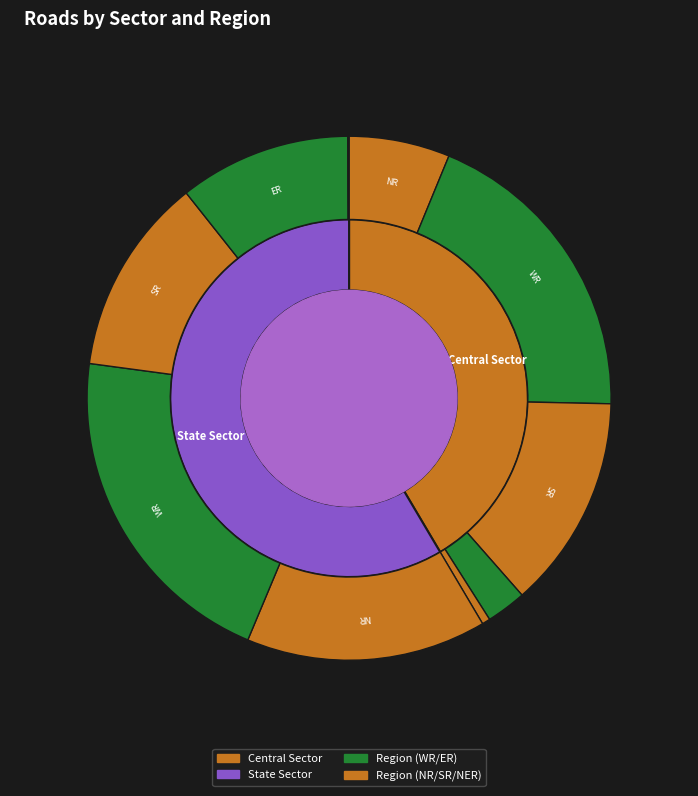

Which series has the largest range (max minus min)?

NR